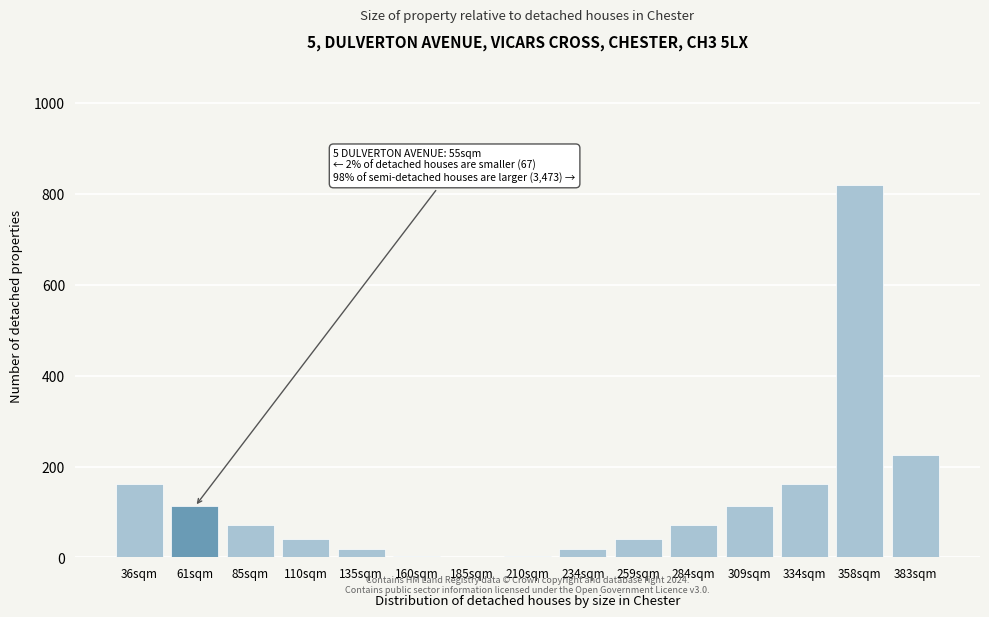

What is the sum of all values?

1860